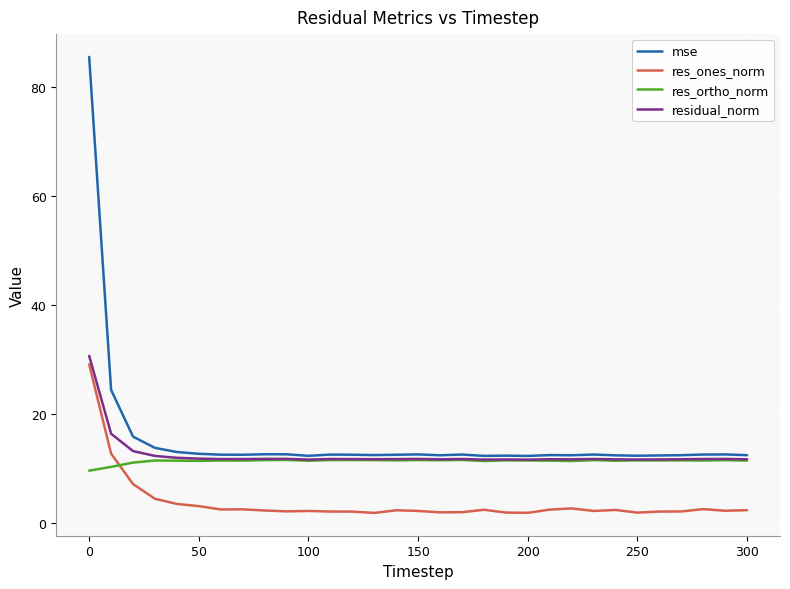

True or false: res_ones_norm and mse cross at least once.

False